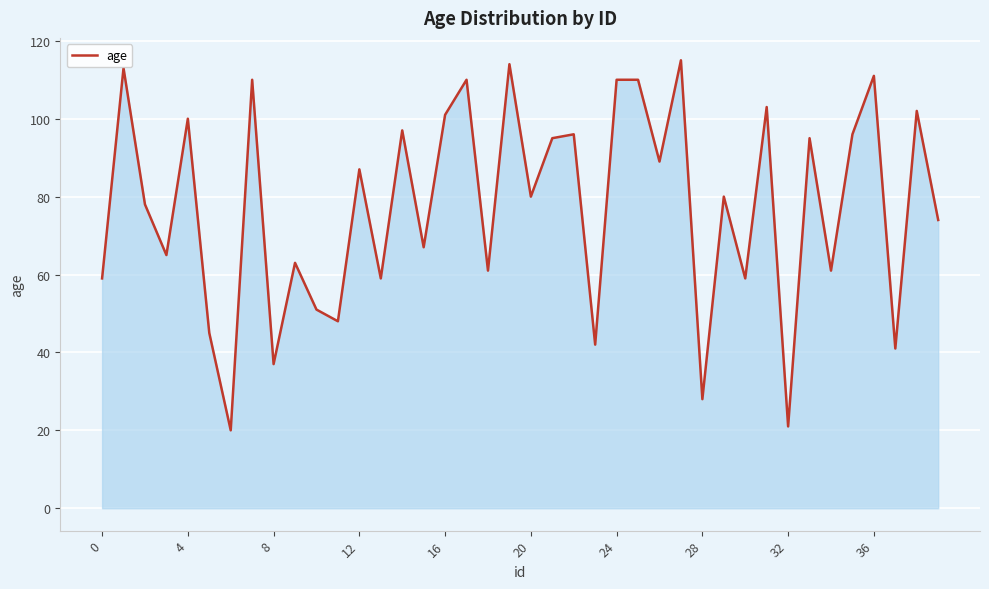

Reading left to right, what are all the values shown in this chart?

59	113	78	65	100	45	20	110	37	63	51	48	87	59	97	67	101	110	61	114	80	95	96	42	110	110	89	115	28	80	59	103	21	95	61	96	111	41	102	74